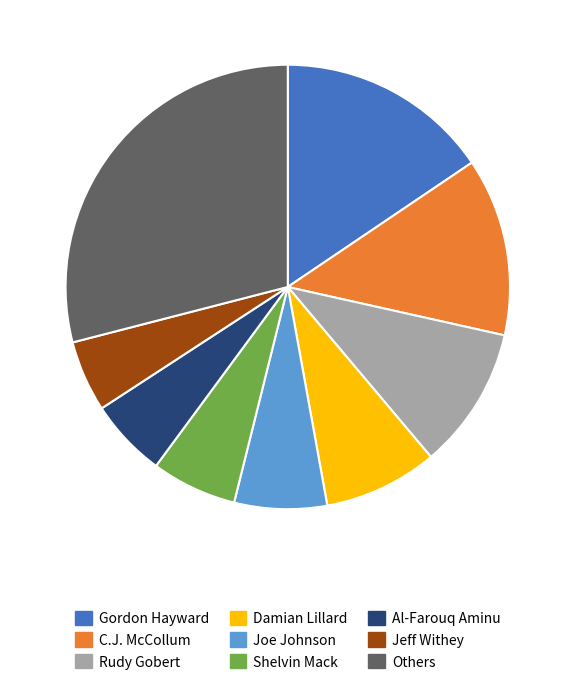

Is there a majority slice in this chart?

No